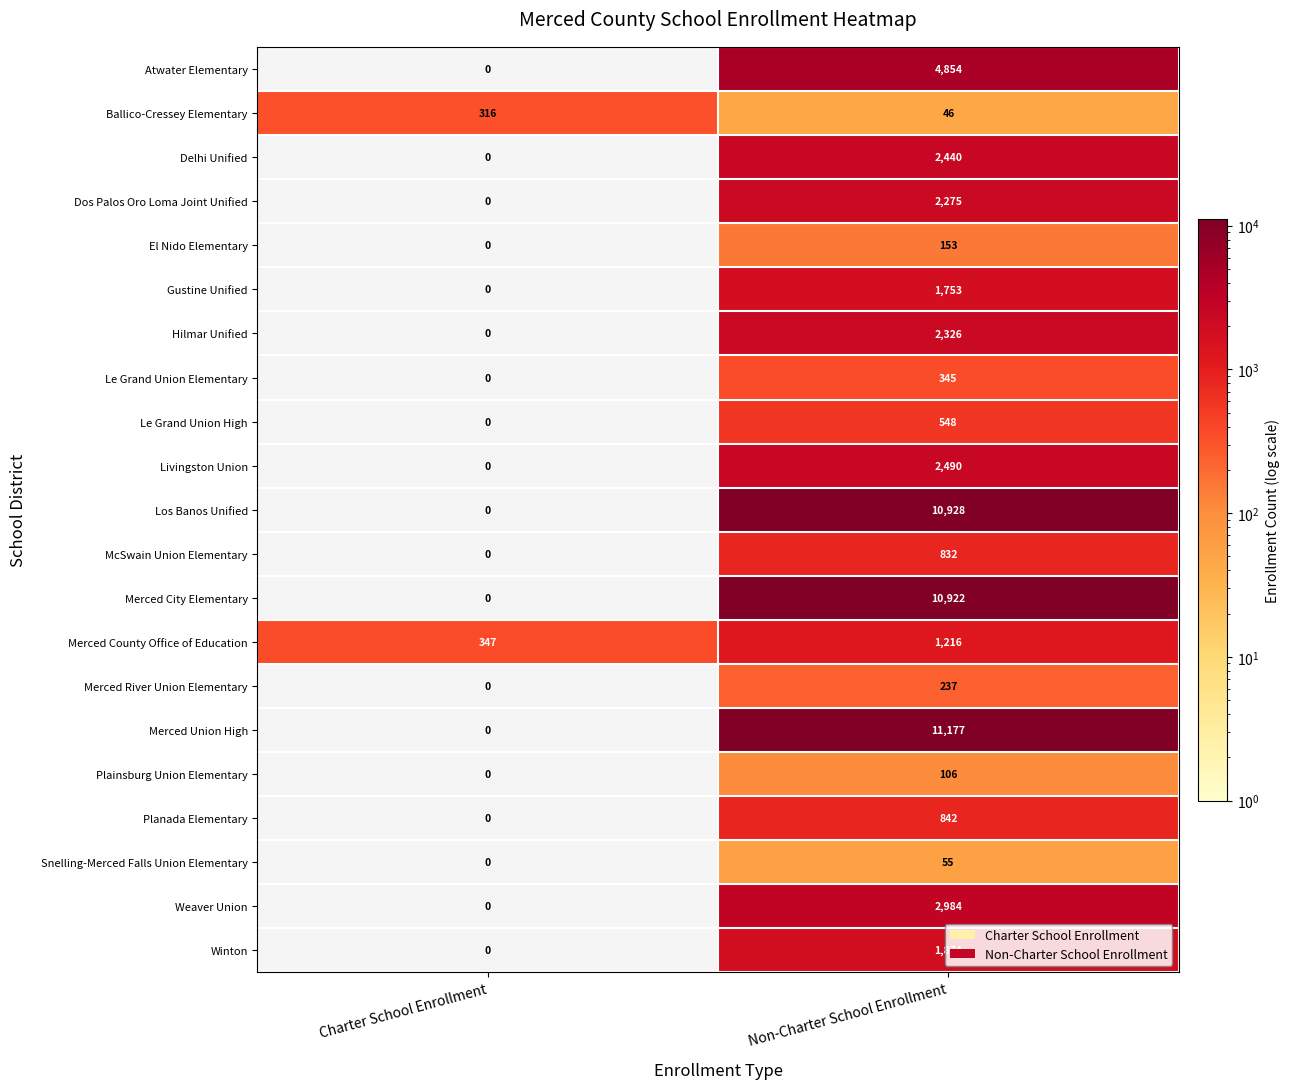

How many distinct data groups are displayed?

21